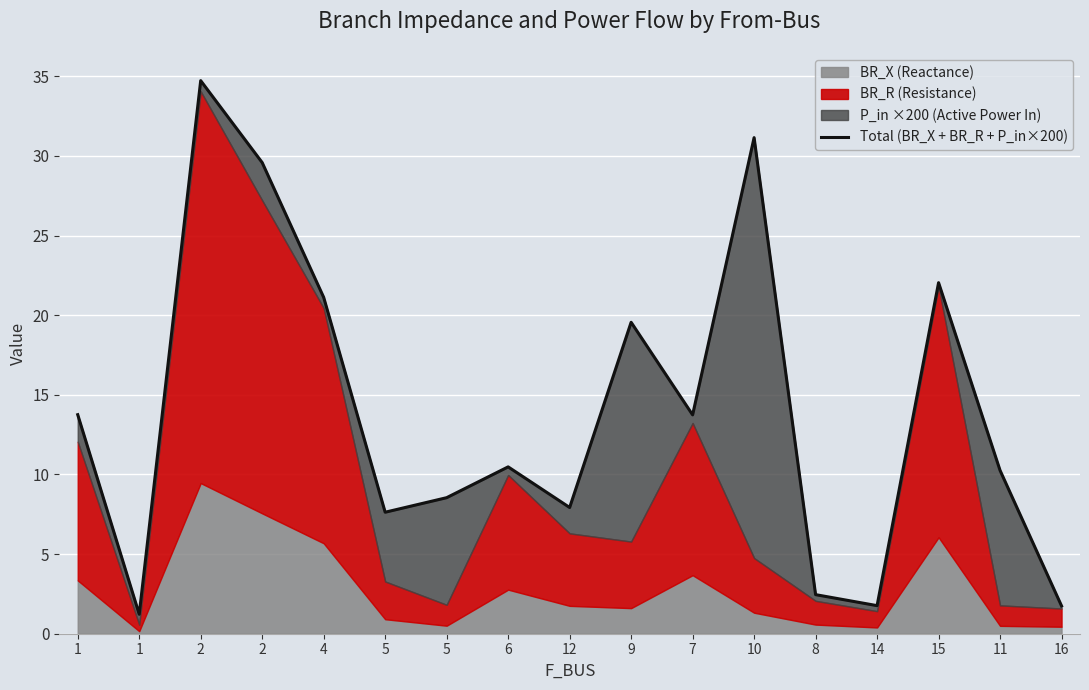

Read the value at 4.

21.1